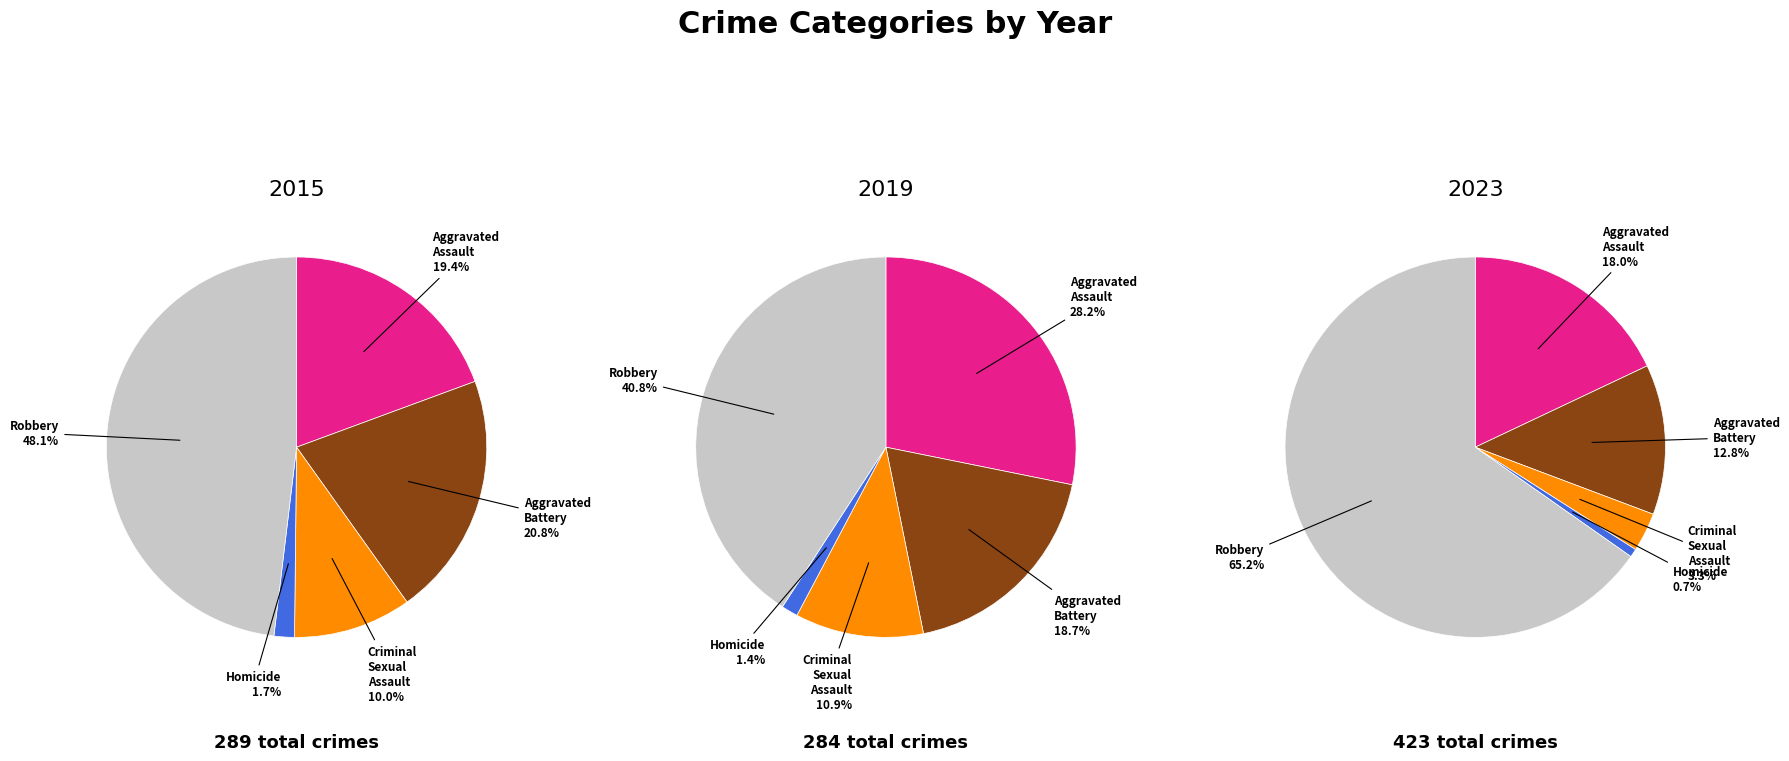

Which category has the smallest portion of the pie?

Homicide